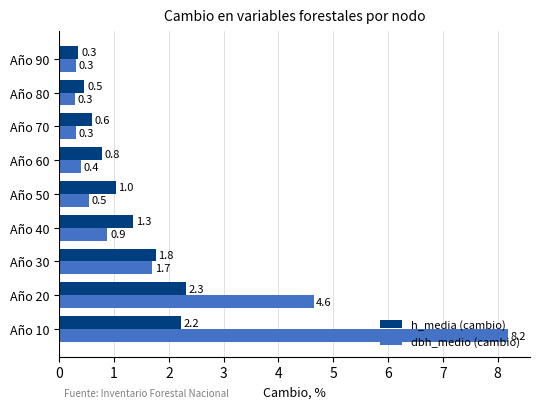

Which series has the largest total across all categories?

dbh_medio (cambio)